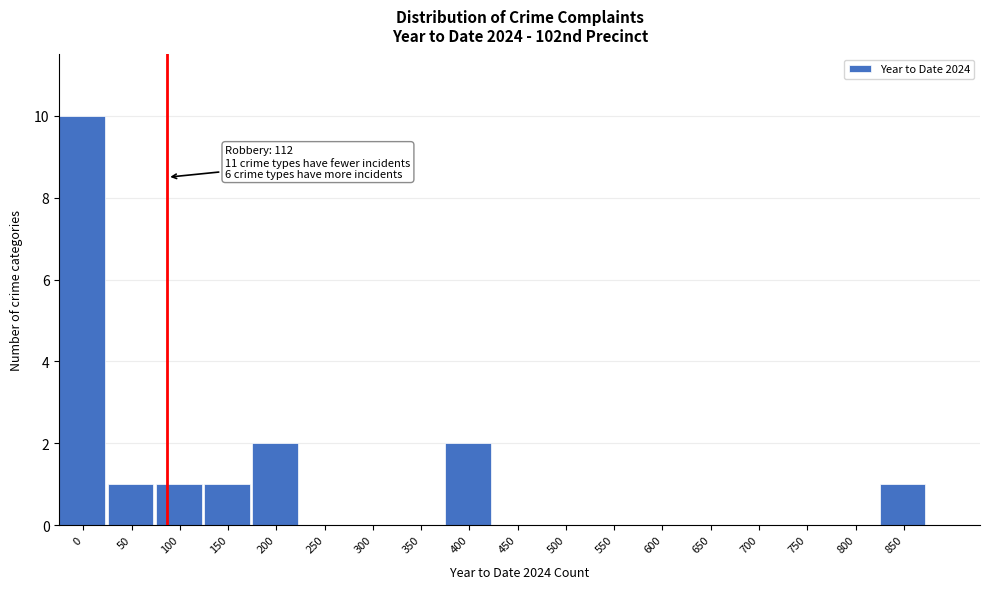

Reading right to left, extract all data points from this chart.

850=1	800=0	750=0	700=0	650=0	600=0	550=0	500=0	450=0	400=2	350=0	300=0	250=0	200=2	150=1	100=1	50=1	0=10